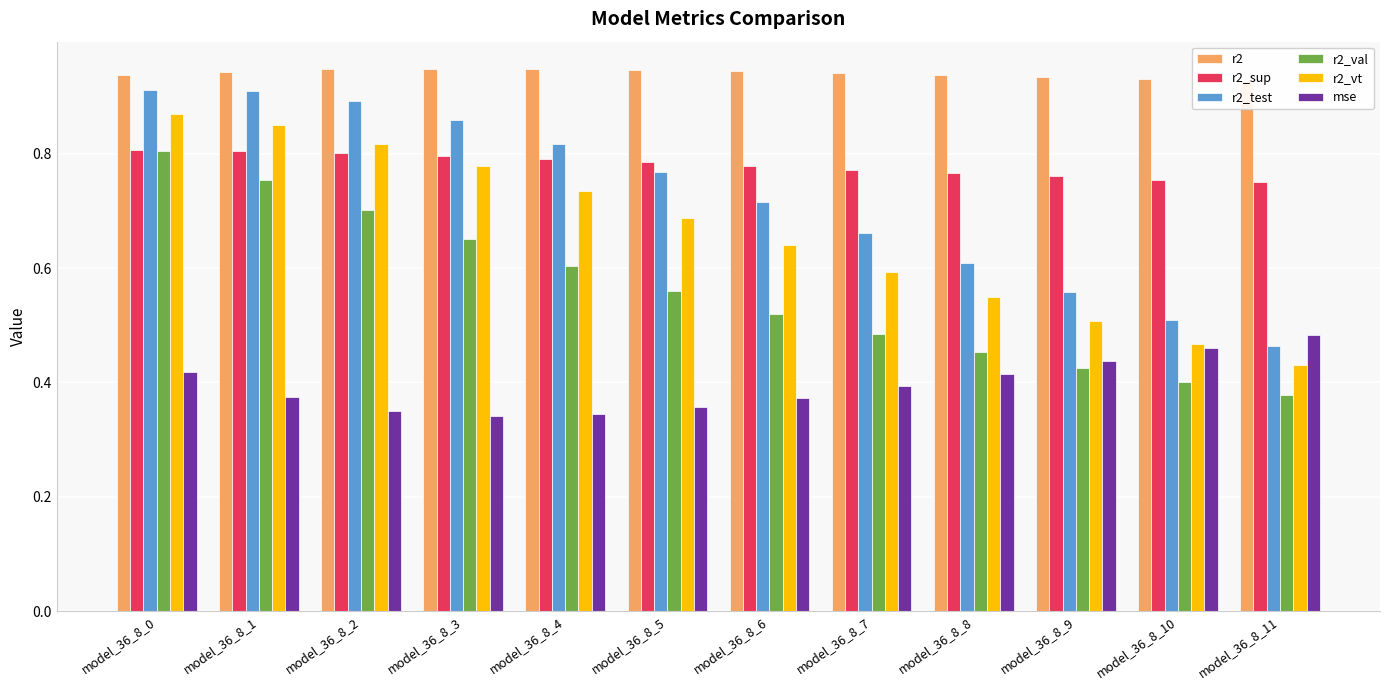

Reading left to right, extract all data points from this chart.

r2: model_36_8_0=0.9	model_36_8_1=0.9	model_36_8_2=0.9	model_36_8_3=0.9	model_36_8_4=0.9	model_36_8_5=0.9	model_36_8_6=0.9	model_36_8_7=0.9	model_36_8_8=0.9	model_36_8_9=0.9	model_36_8_10=0.9	model_36_8_11=0.9
r2_sup: model_36_8_0=0.8	model_36_8_1=0.8	model_36_8_2=0.8	model_36_8_3=0.8	model_36_8_4=0.8	model_36_8_5=0.8	model_36_8_6=0.8	model_36_8_7=0.8	model_36_8_8=0.8	model_36_8_9=0.8	model_36_8_10=0.8	model_36_8_11=0.7
r2_test: model_36_8_0=0.9	model_36_8_1=0.9	model_36_8_2=0.9	model_36_8_3=0.9	model_36_8_4=0.8	model_36_8_5=0.8	model_36_8_6=0.7	model_36_8_7=0.7	model_36_8_8=0.6	model_36_8_9=0.6	model_36_8_10=0.5	model_36_8_11=0.5
r2_val: model_36_8_0=0.8	model_36_8_1=0.8	model_36_8_2=0.7	model_36_8_3=0.7	model_36_8_4=0.6	model_36_8_5=0.6	model_36_8_6=0.5	model_36_8_7=0.5	model_36_8_8=0.5	model_36_8_9=0.4	model_36_8_10=0.4	model_36_8_11=0.4
r2_vt: model_36_8_0=0.9	model_36_8_1=0.8	model_36_8_2=0.8	model_36_8_3=0.8	model_36_8_4=0.7	model_36_8_5=0.7	model_36_8_6=0.6	model_36_8_7=0.6	model_36_8_8=0.5	model_36_8_9=0.5	model_36_8_10=0.5	model_36_8_11=0.4
mse: model_36_8_0=0.4	model_36_8_1=0.4	model_36_8_2=0.4	model_36_8_3=0.3	model_36_8_4=0.3	model_36_8_5=0.4	model_36_8_6=0.4	model_36_8_7=0.4	model_36_8_8=0.4	model_36_8_9=0.4	model_36_8_10=0.5	model_36_8_11=0.5